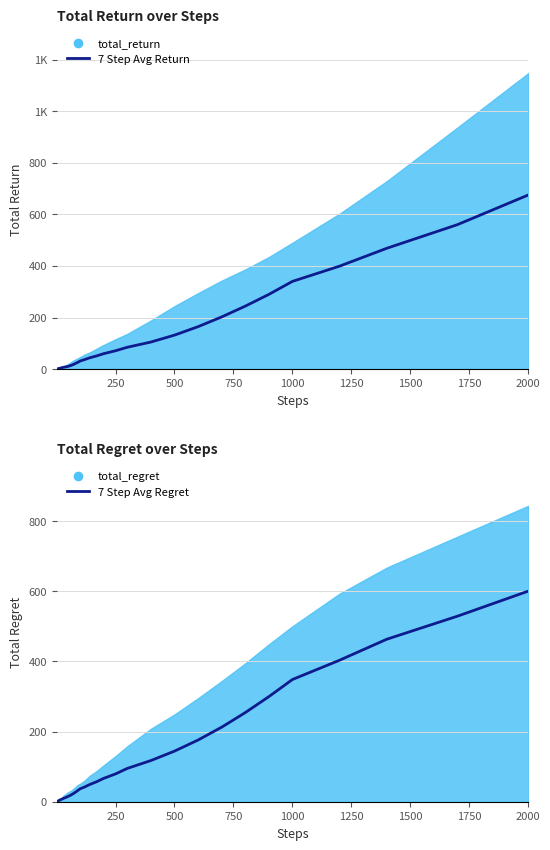

Reading left to right, transcribe all the data shown in this chart.

7 Step Avg Return: 0.8	1.0	1.0	1.2	1.3	1.4	1.5	1.7	2.0	2.4	2.9	3.4	4.1	4.8	6.0	7.0	8.6	10.8	13.8	17.4	21.7	26.1	31.3	37.2	43.6	51.1	59.8	71.1	84.6	104.9	131.6	164.5	202.2	244.0	289.5	340.0	399.1	468.3	560.1	675.0
7 Step Avg Regret: 0.0	0.4	0.8	1.1	1.4	1.7	2.0	2.6	3.1	3.6	4.2	4.9	5.7	6.7	8.0	9.8	12.3	15.4	18.8	22.7	27.1	32.0	36.8	42.3	48.9	57.0	66.7	79.3	95.0	117.4	144.3	175.9	212.6	254.1	299.7	348.6	403.6	463.5	529.3	600.7